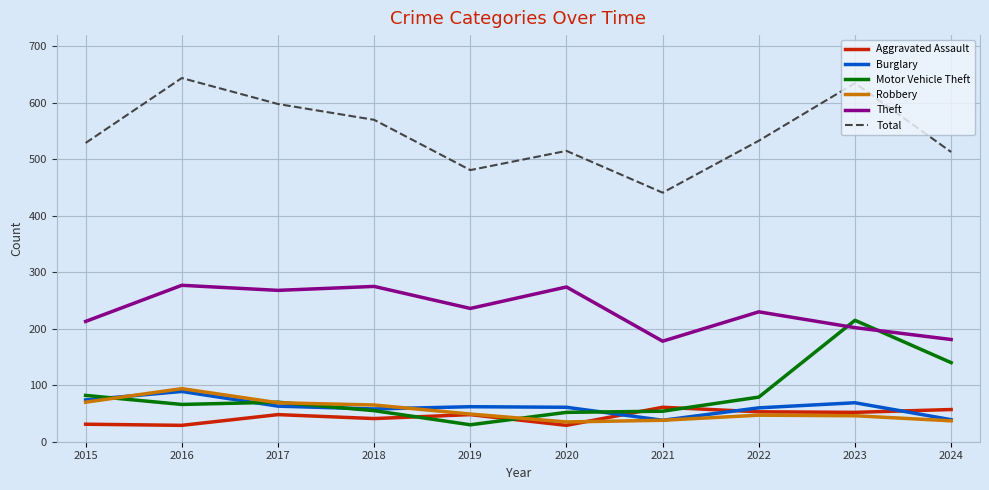

What is the spread (max minus min) of values at 2017?

550